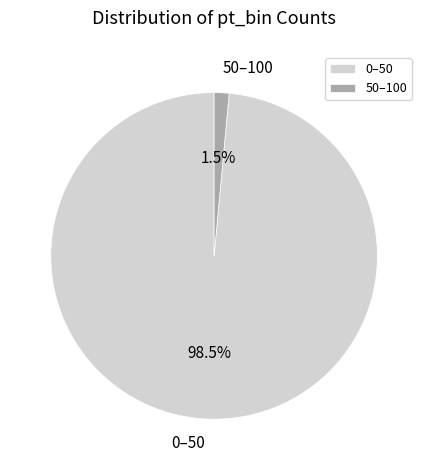

Is 50–100 the majority of the pie?

No